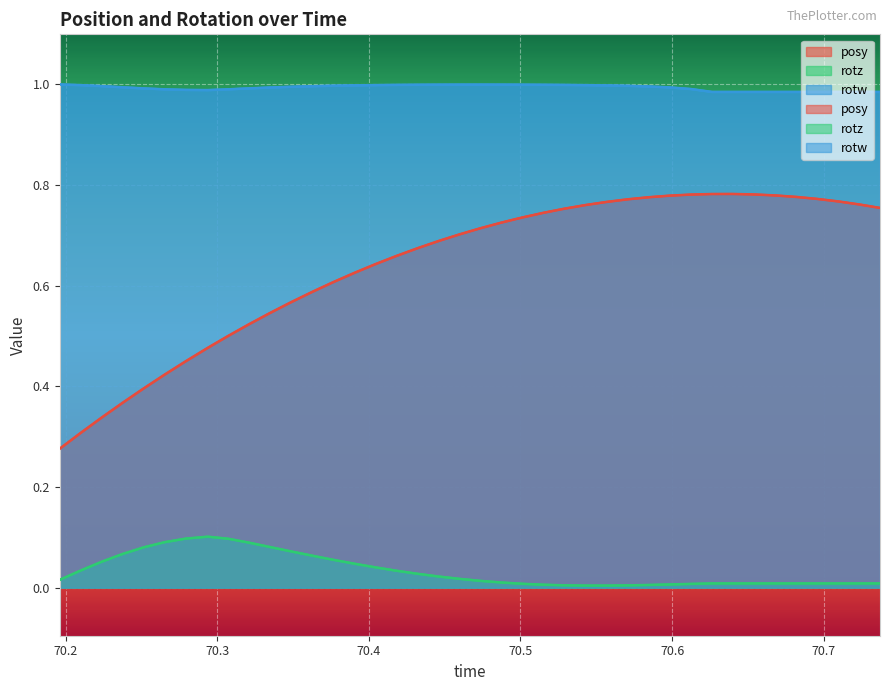

True or false: rotw and posy cross at least once.

False